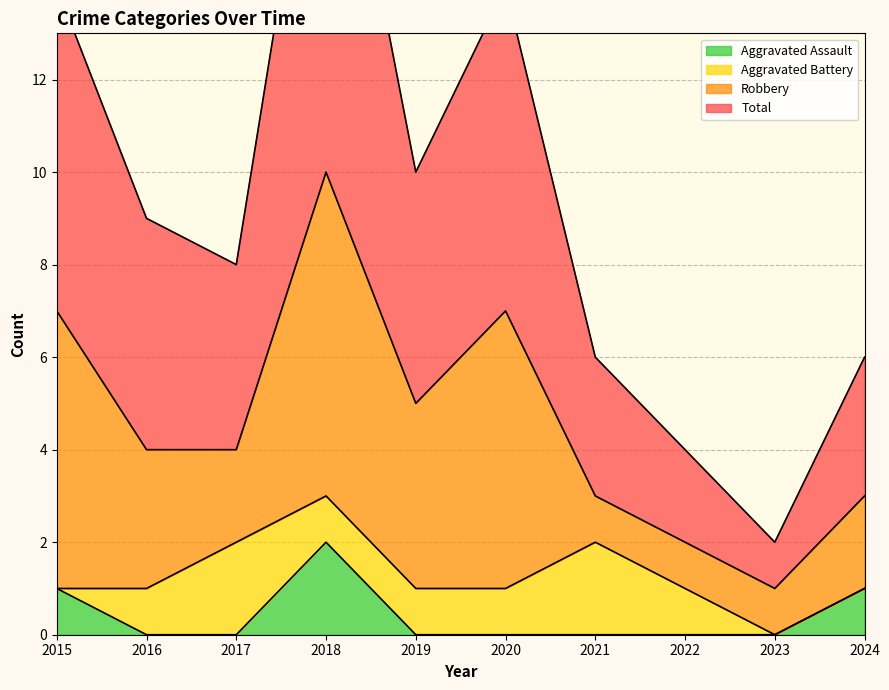

Is the value of Aggravated Assault at 2019 greater than the value of Total at 2016?

No